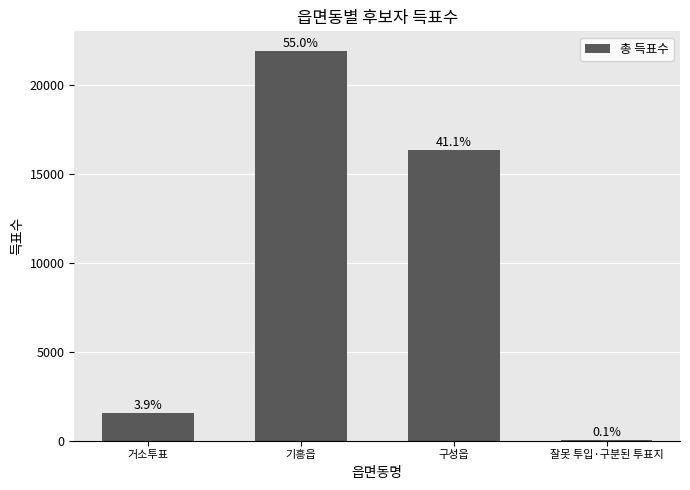

What position from the right is 잘못 투입·구분된 투표지?

1